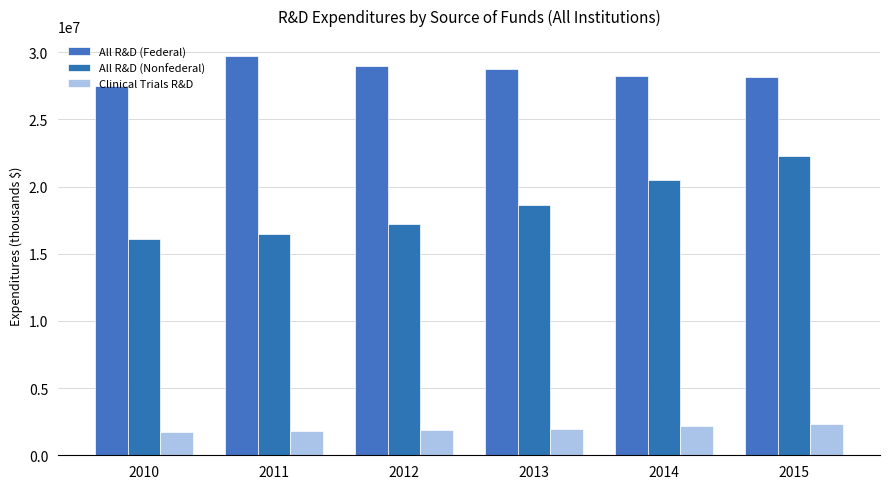

What is the difference between the Clinical Trials R&D values at 2012 and 2015?

467219